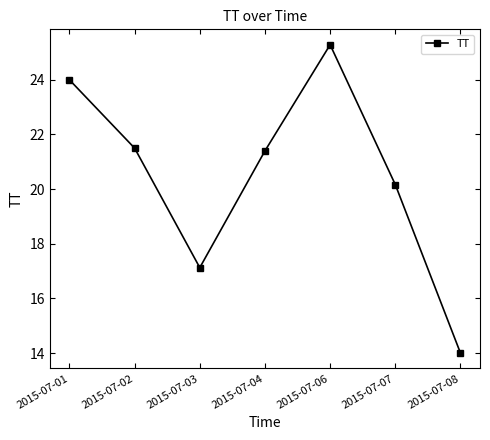

What is the minimum value shown in the chart?

14.0